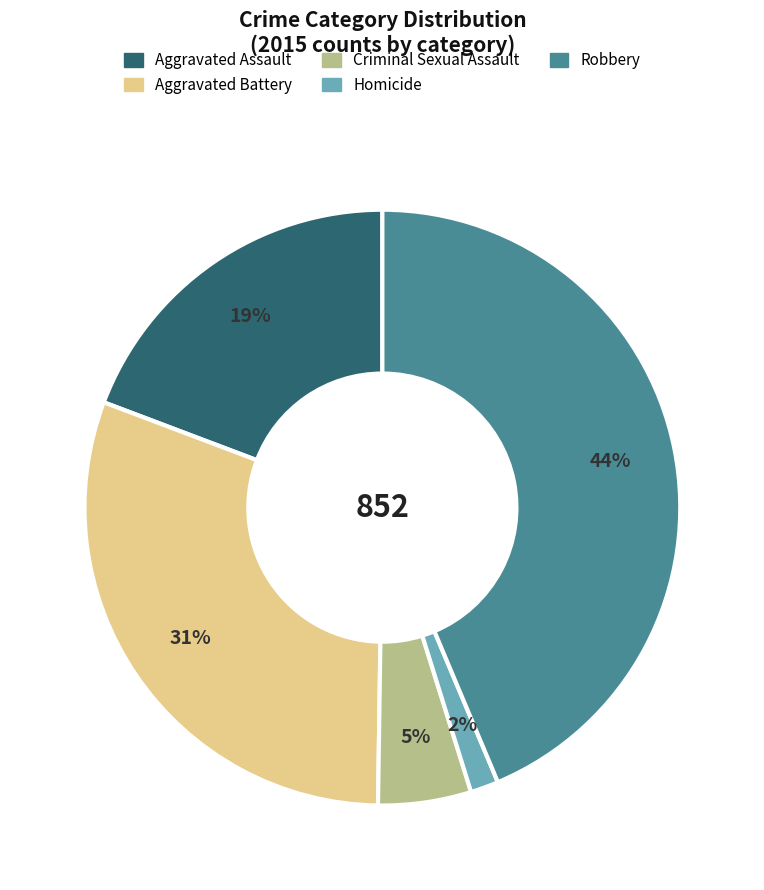

True or false: Homicide accounts for 2% of the total.

True